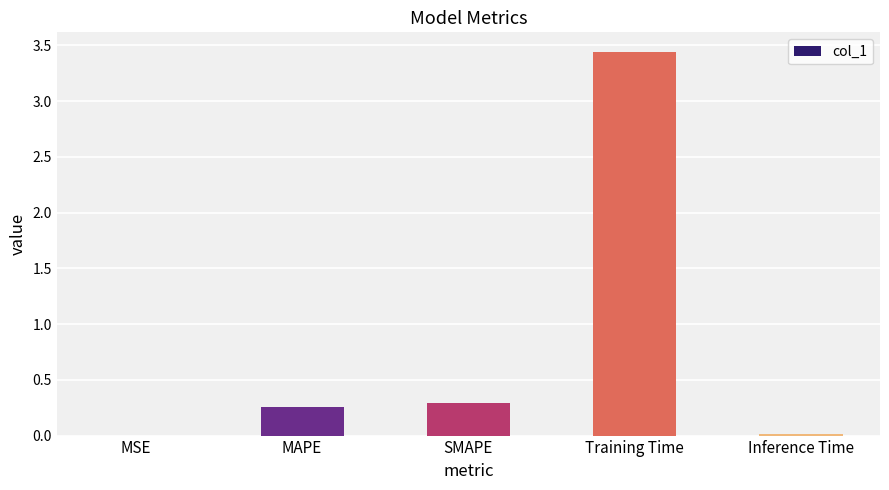

Are the bars grouped side by side (vs. stacked)?

No